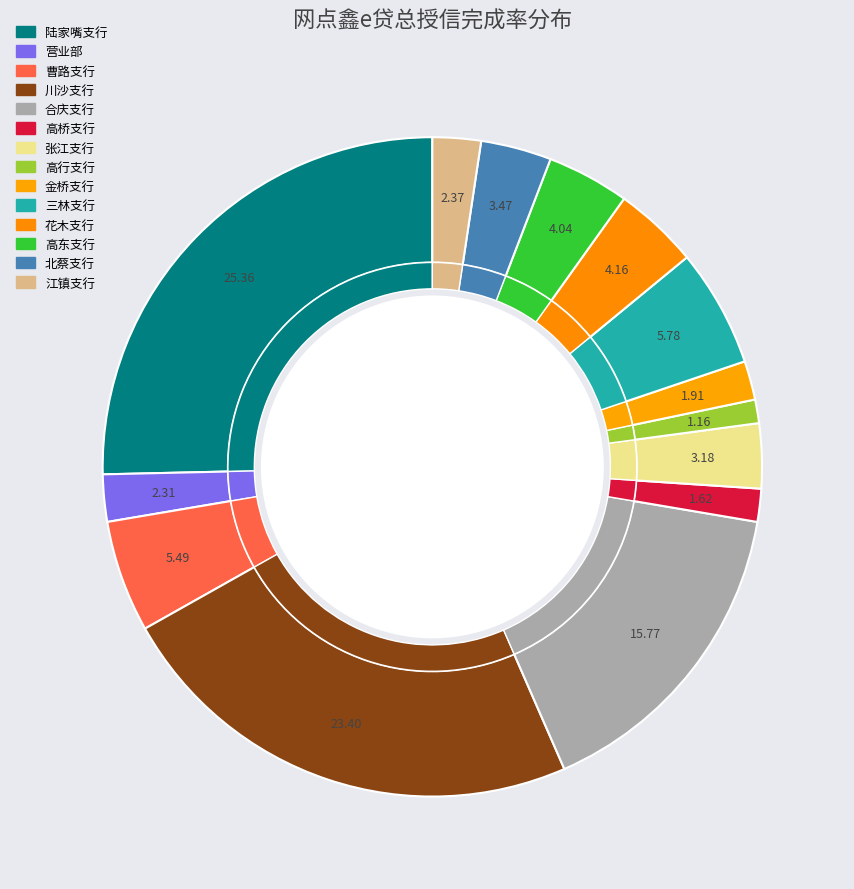

Is 营业部 the majority of the pie?

No